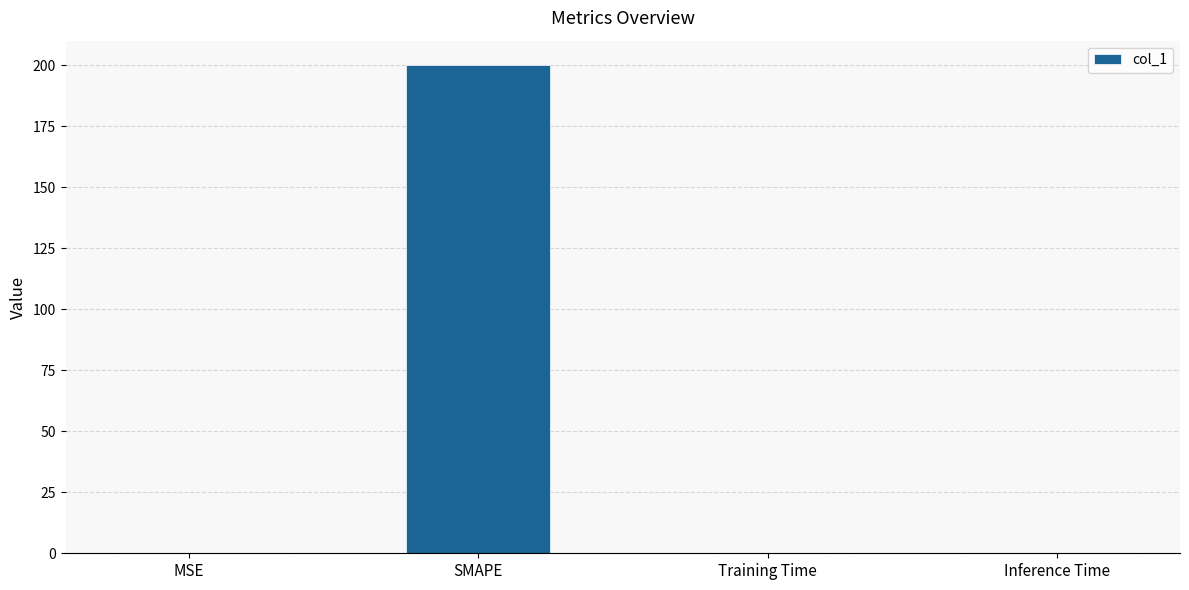

What is the difference between the values at SMAPE and Inference Time?

200.0